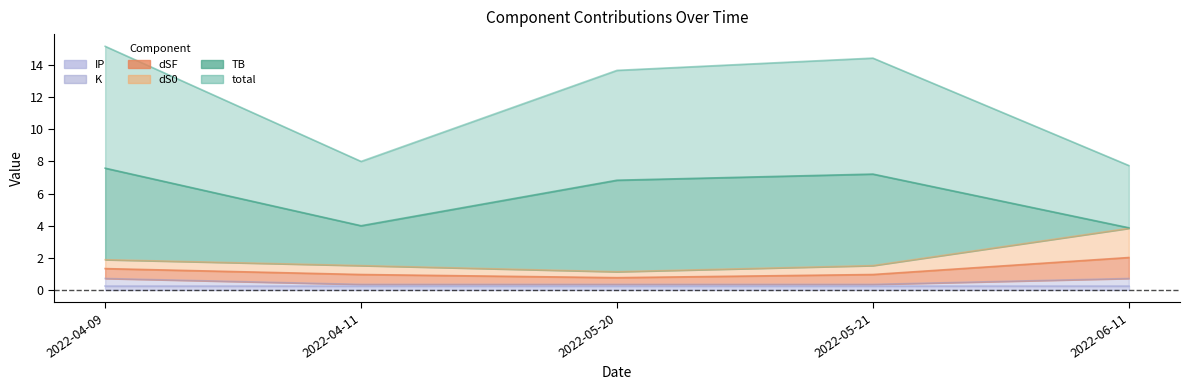

True or false: total has more than 0 interior local peaks.

True